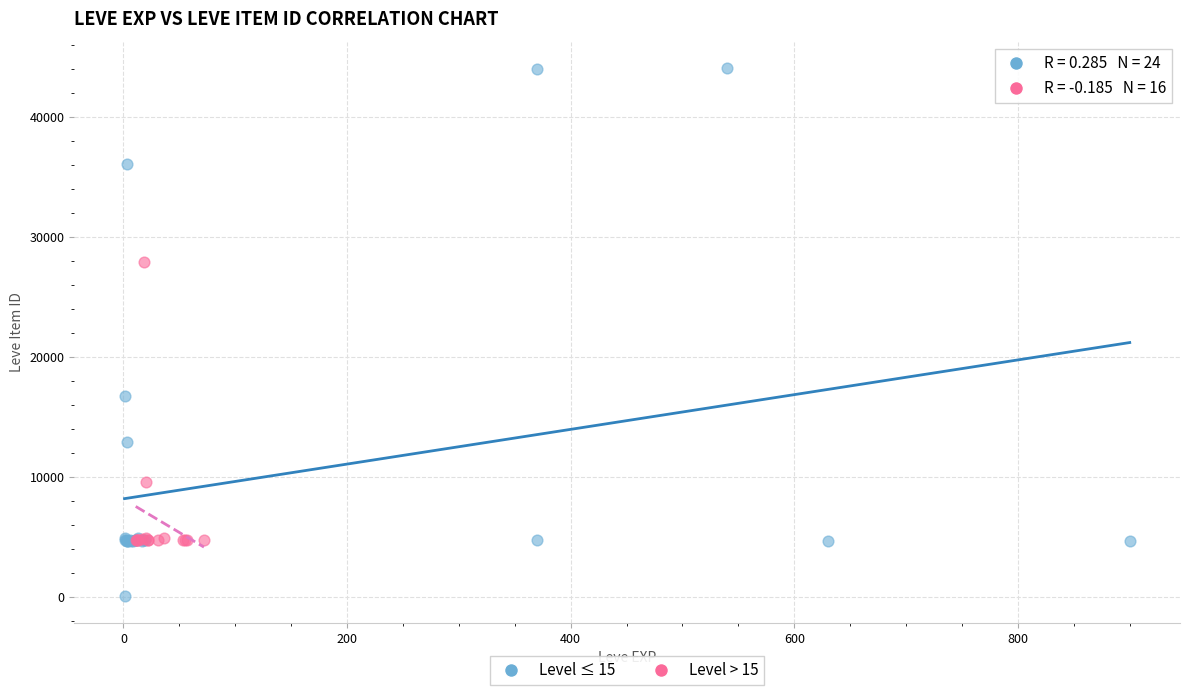

Which series contains the lowest Y value?

Level ≤ 15